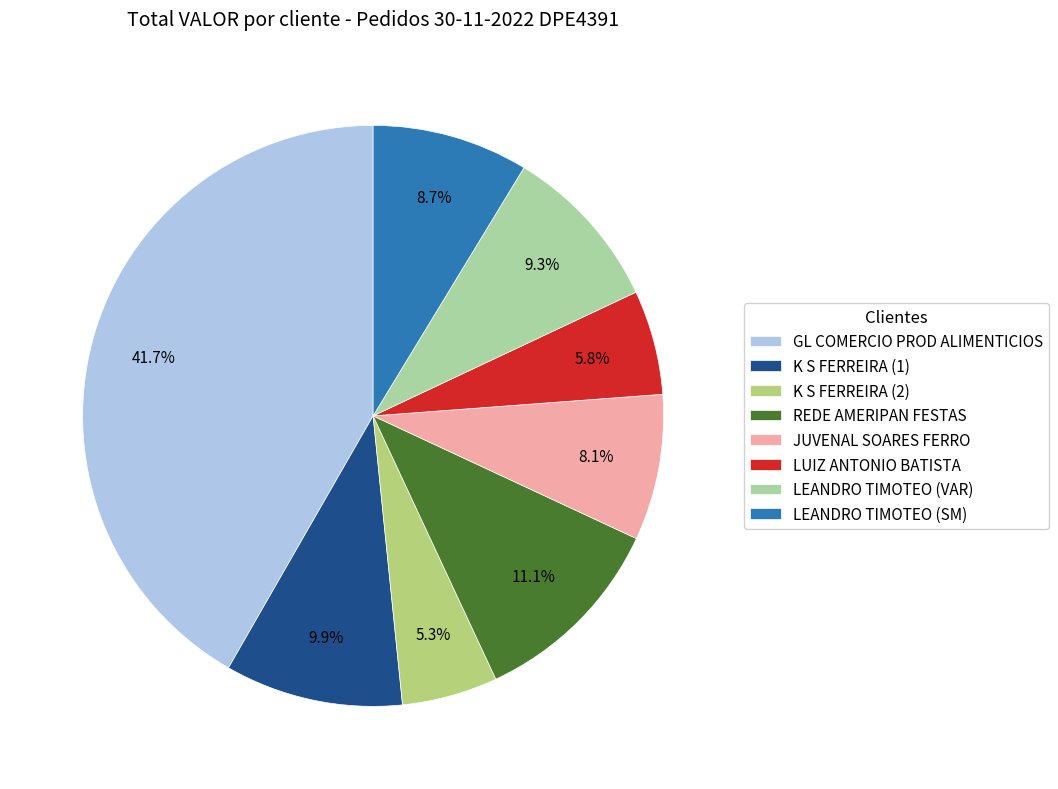

To the nearest percent, what is the difference between the largest and smallest slice percentages?

36%